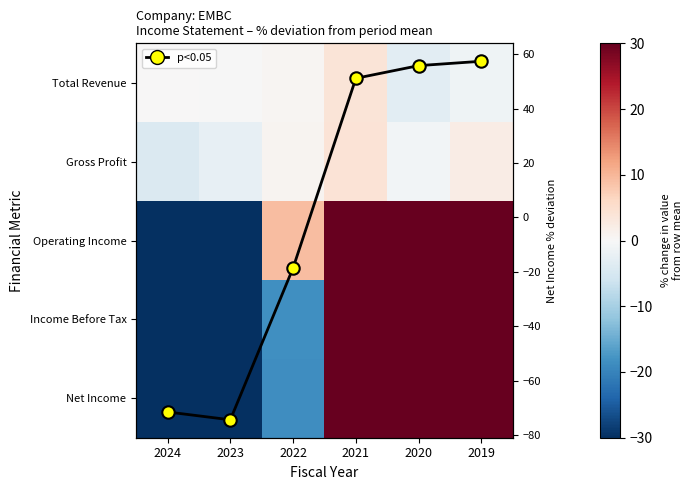

The Gross Profit series shows -0.7 at 2020. True or false?

True